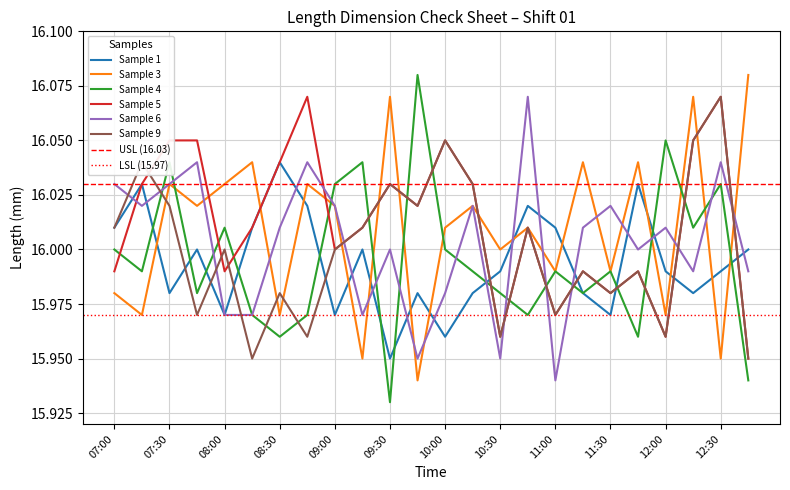

Is the value of Sample 4 at 11:00 greater than the value of Sample 5 at 08:15?

No